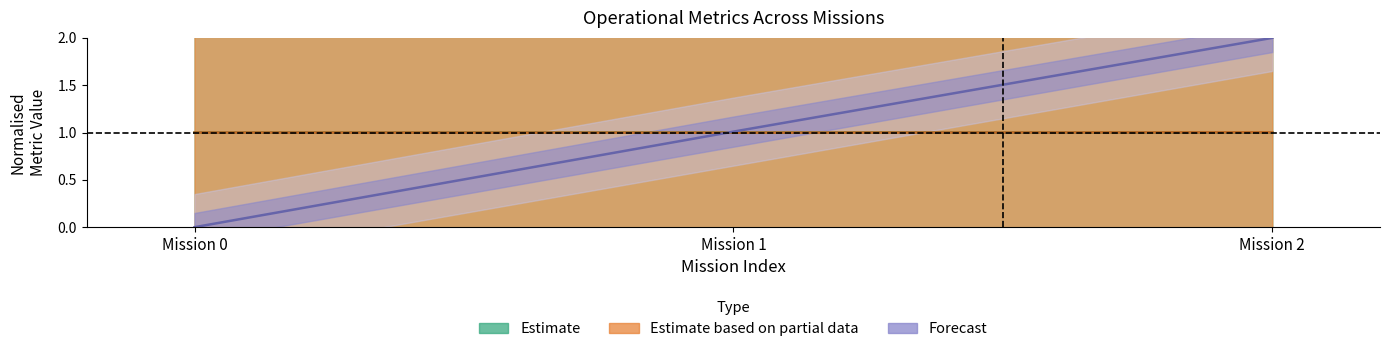

How many data points in Estimate are above 1?

1